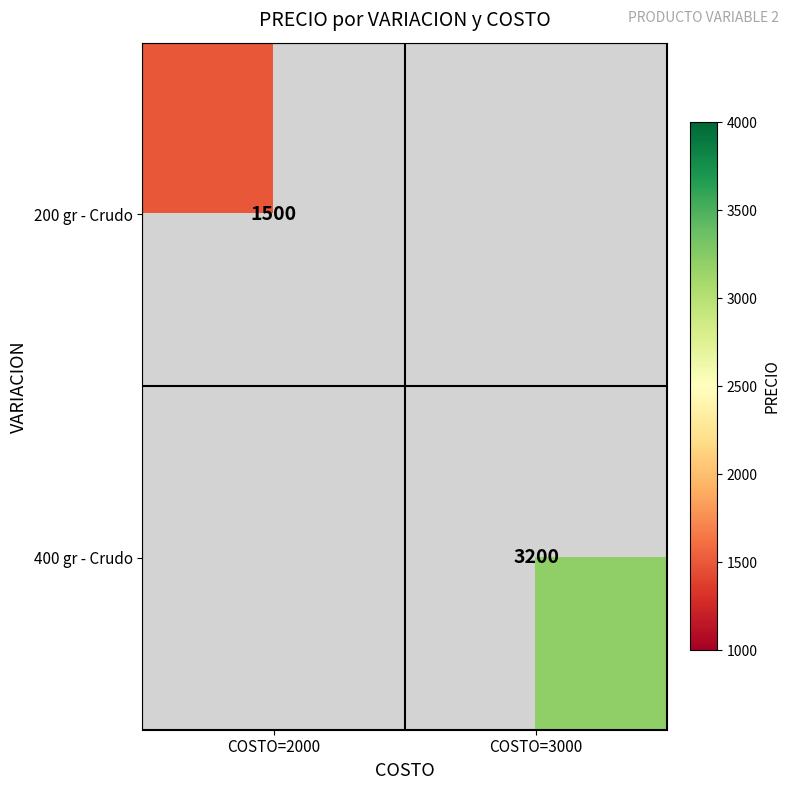

The value of 200 gr - Crudo at COSTO=2000 is 1500. True or false?

True